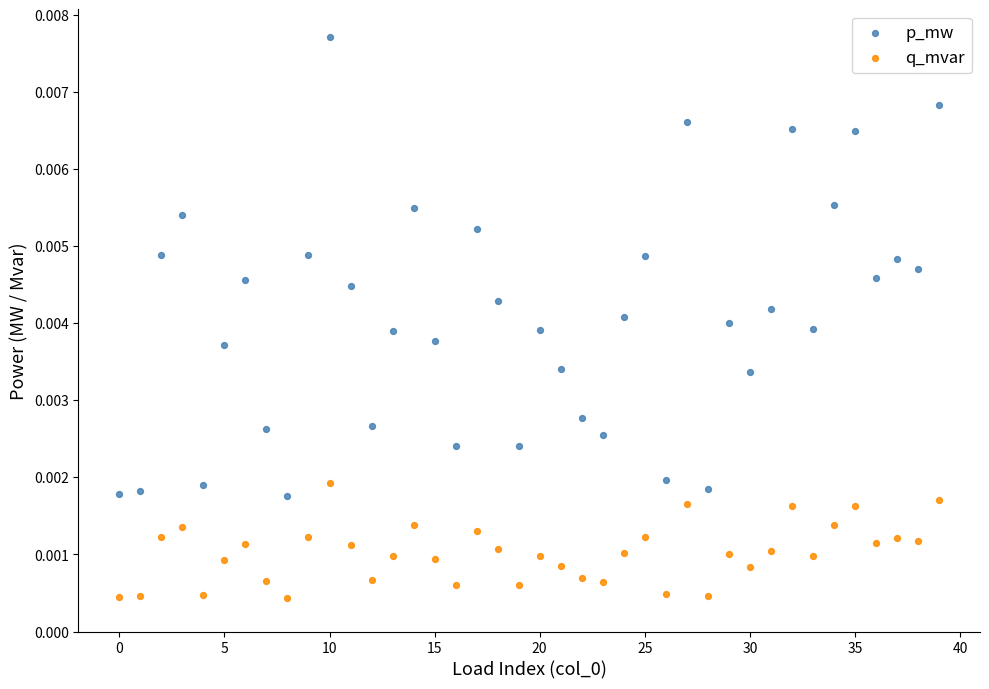

Which series contains the highest Y value?

p_mw